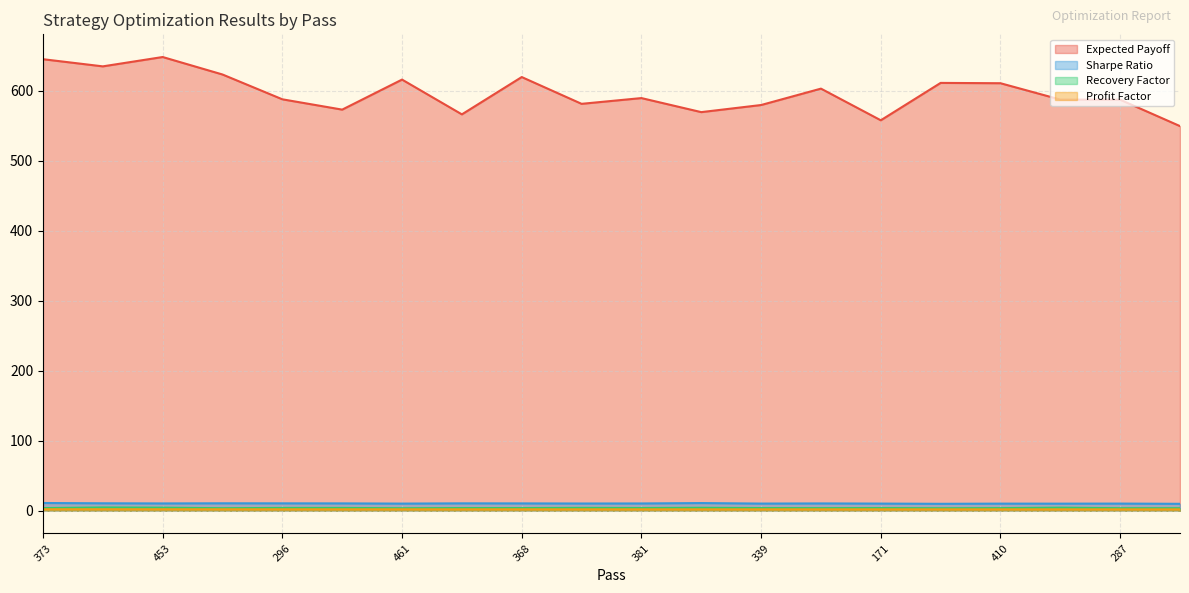

What is the value of the Expected Payoff point at the 3rd from the left?

647.9